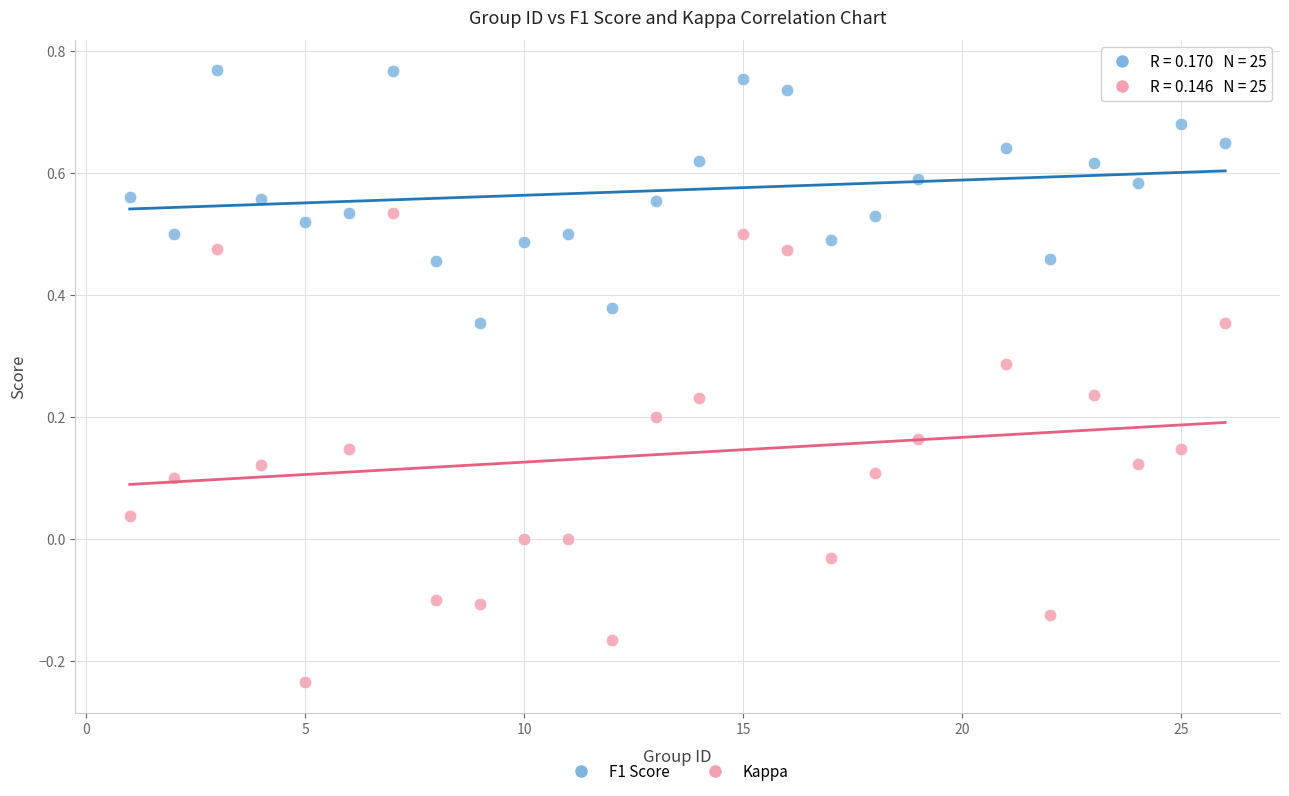

What are all the series names shown in the legend?

F1 Score, Kappa